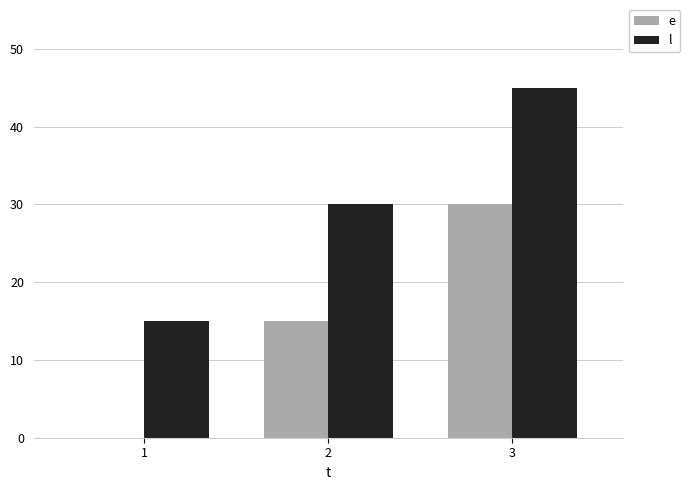

The value of e at 1 is -19. True or false?

False